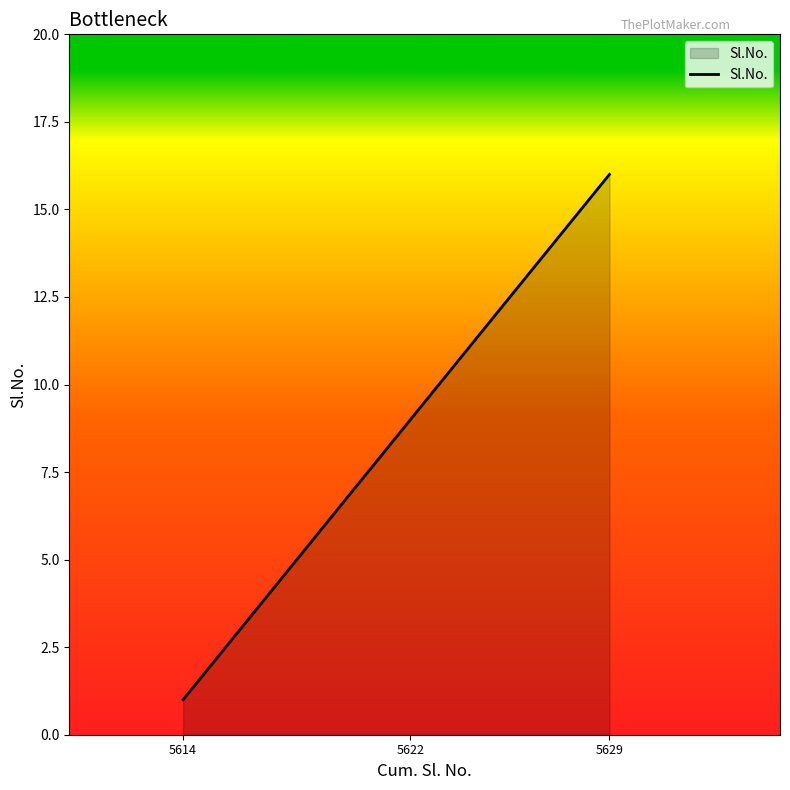

Is it true that the value at 5622 is 3?

False